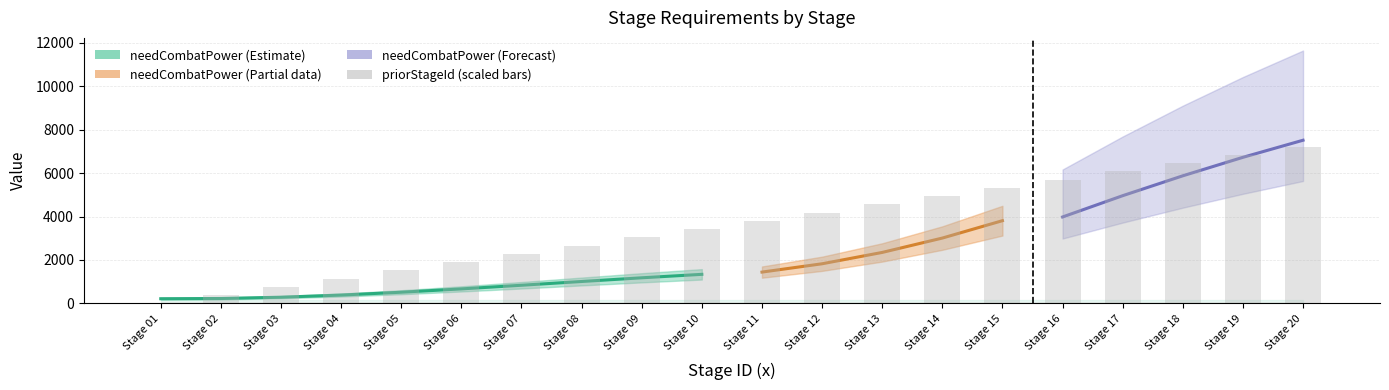

What is the average value?

3613.3